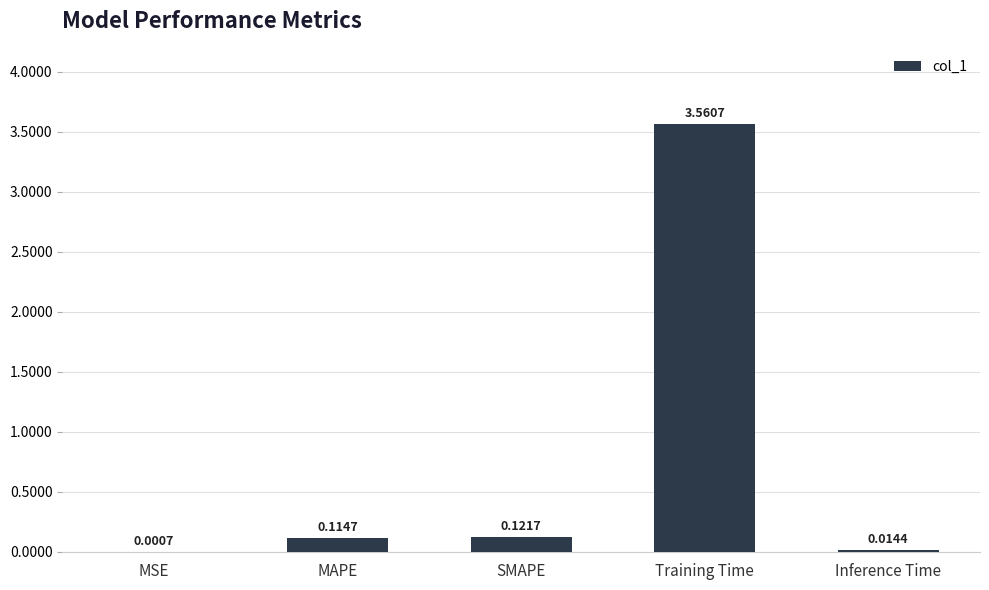

What is the sum of all values?

3.8